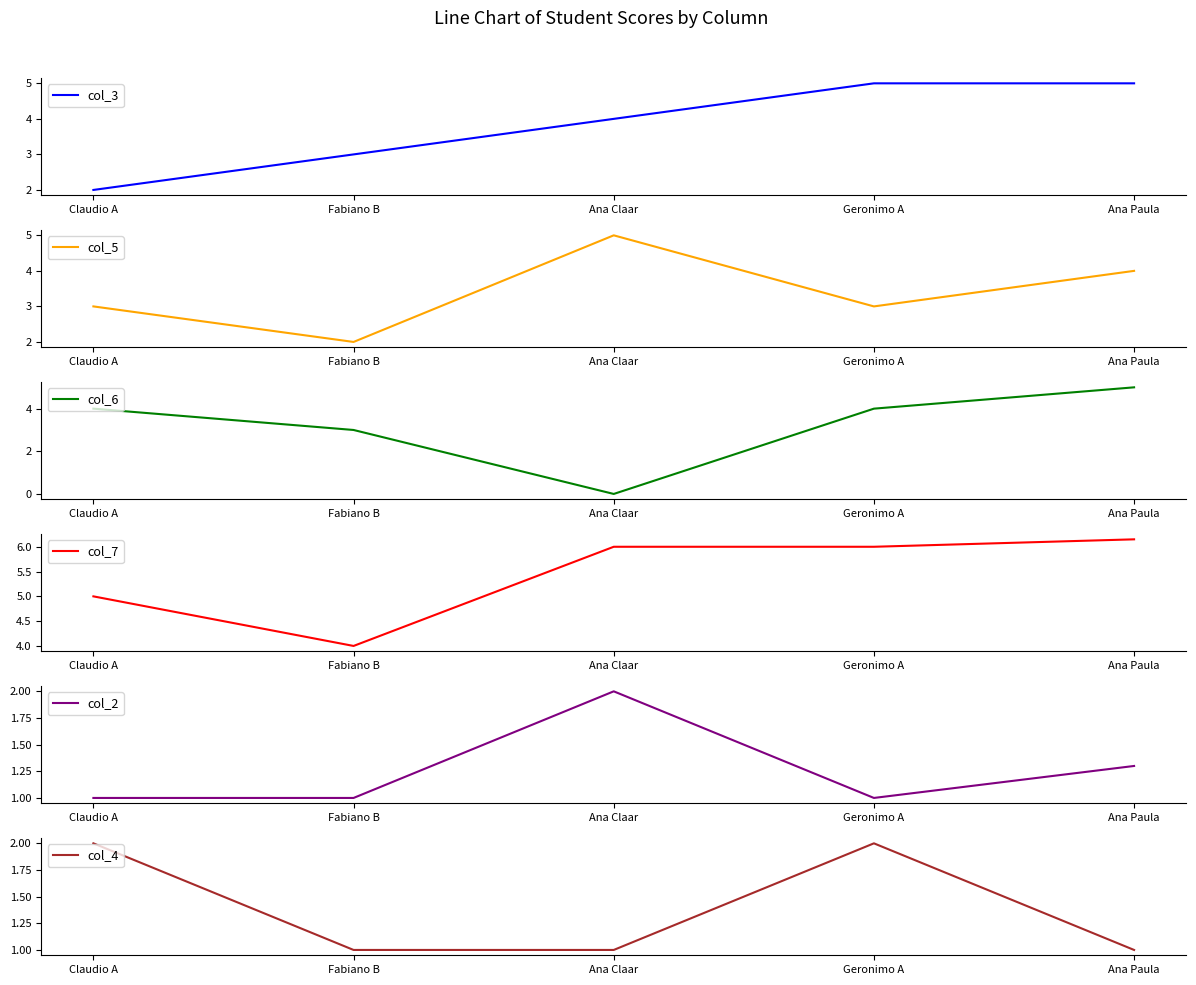

At how many categories does at least one series exceed 5?

3